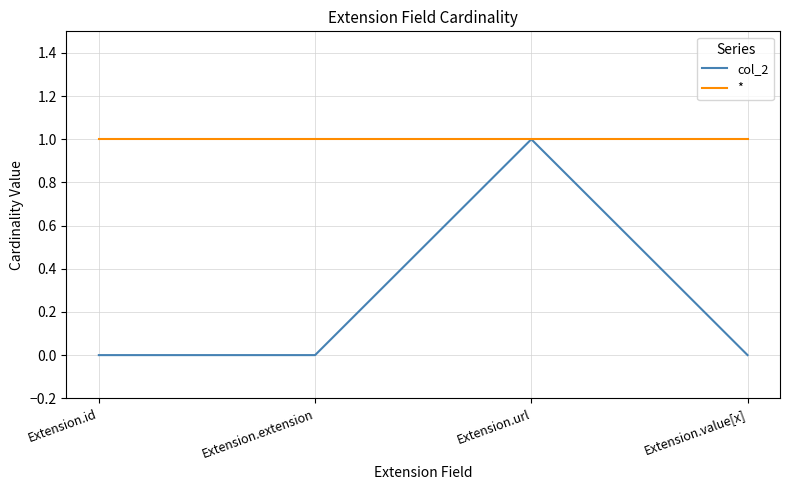

Rank the series by their average value, from highest to lowest.

*, col_2